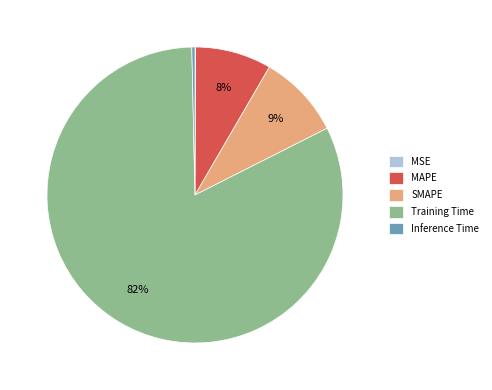

To the nearest percent, what portion does SMAPE represent?

9%